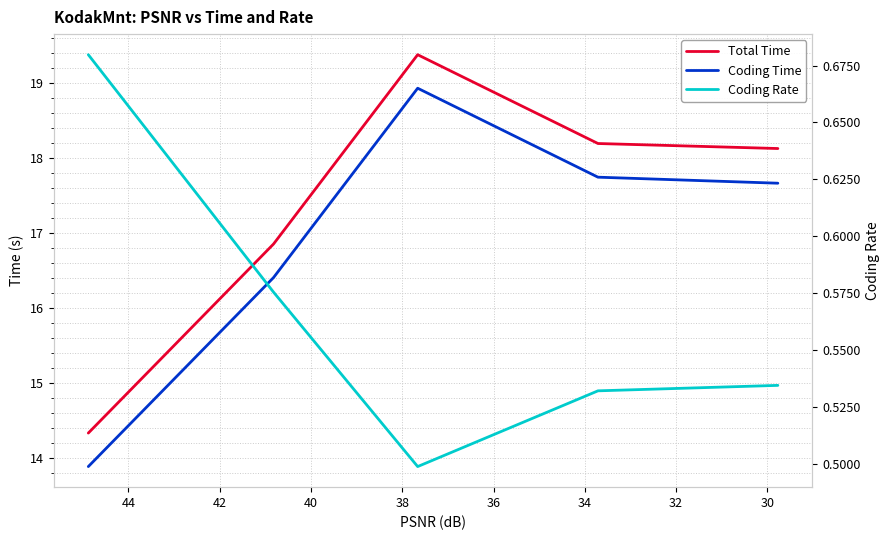

Which series changed the most between 34 and 36?

Coding Time